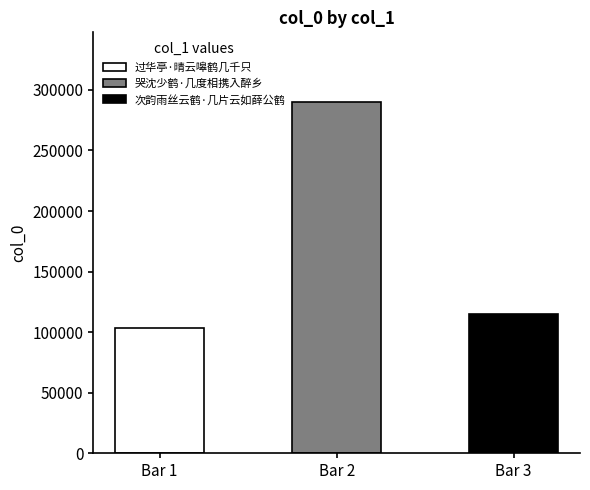

Which has a higher value, 次韵雨丝云鹤·几片云如薛公鹤 or 过华亭·晴云嗥鹤几千只?

次韵雨丝云鹤·几片云如薛公鹤